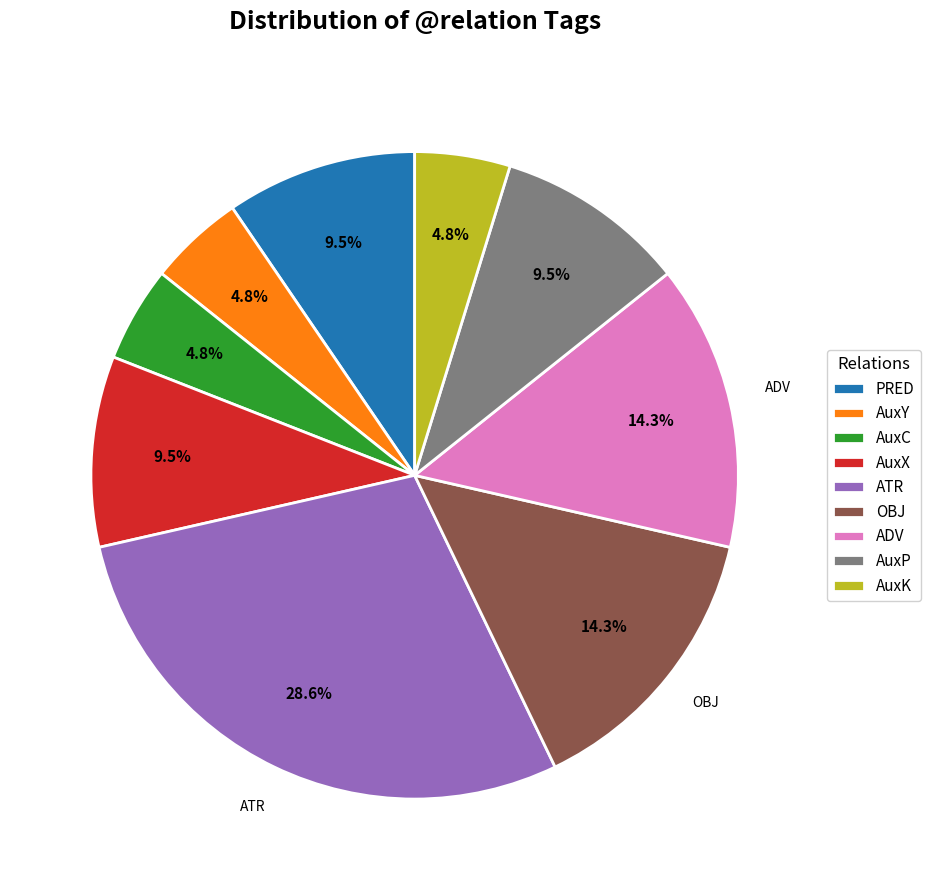

Does AuxX account for over 50% of the chart?

No